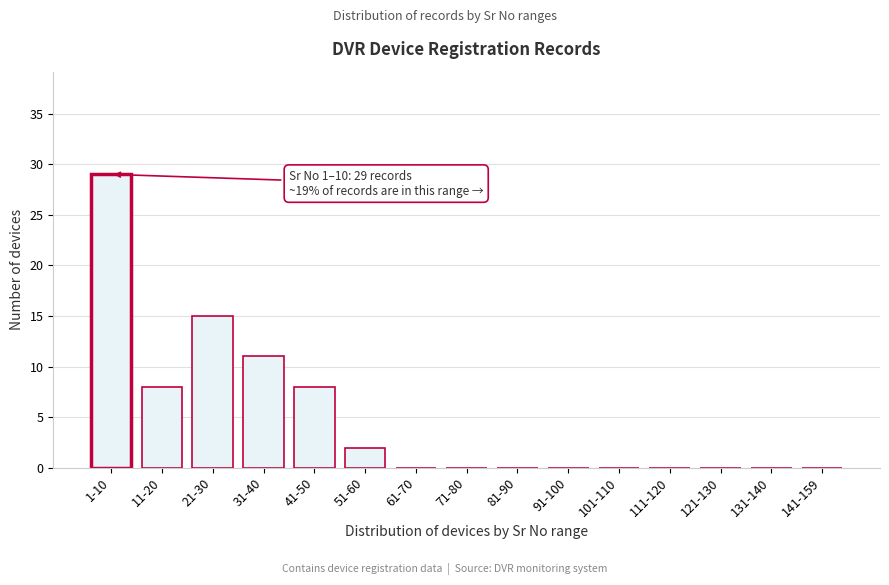

Reading left to right, list all the values displayed in this chart.

1-10=29	11-20=8	21-30=15	31-40=11	41-50=8	51-60=2	61-70=0	71-80=0	81-90=0	91-100=0	101-110=0	111-120=0	121-130=0	131-140=0	141-159=0